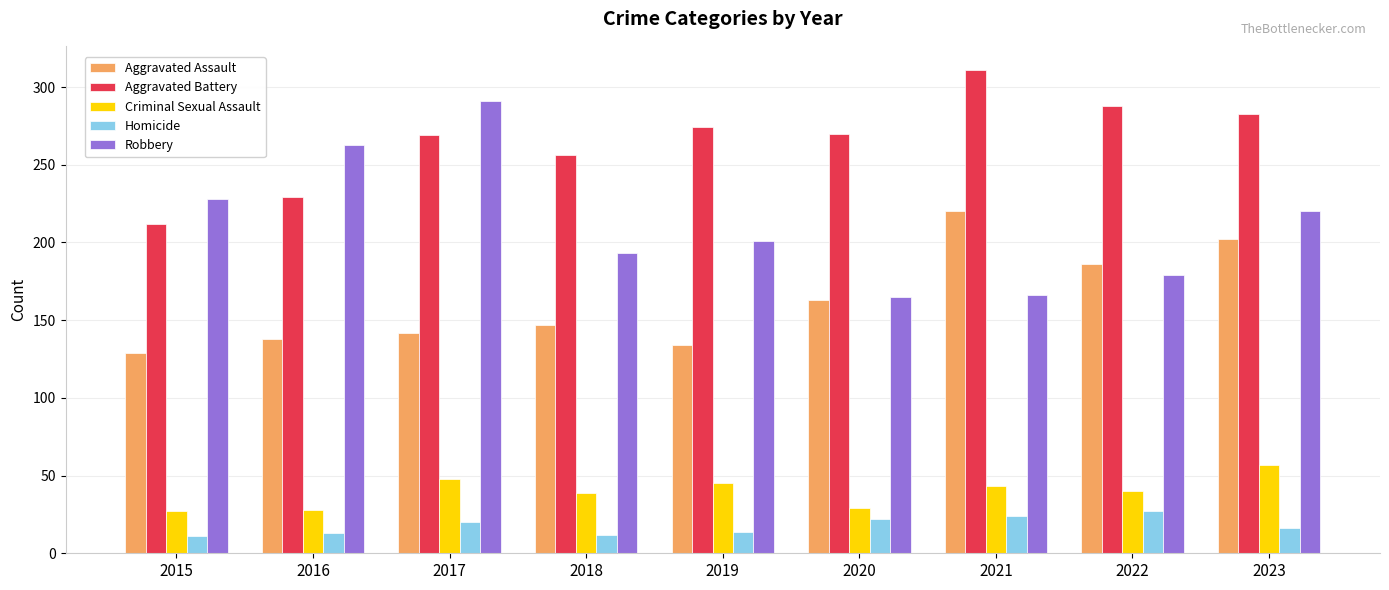

Which series has the widest spread of values?

Robbery